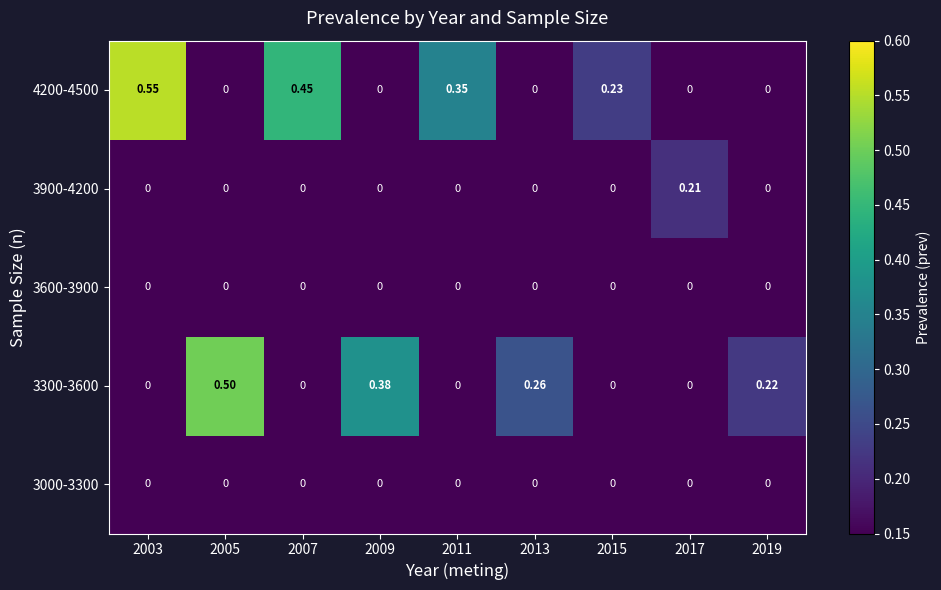

How many values in the 3300-3600 series exceed 0?

4